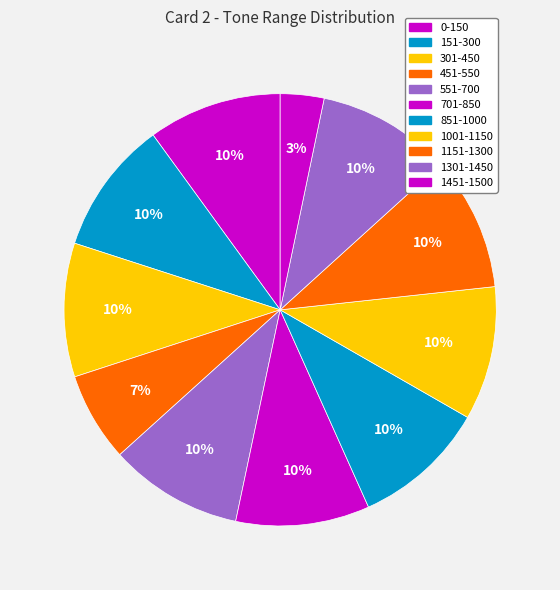

Is the sum of 1001-1150 and 151-300 greater than half?

No